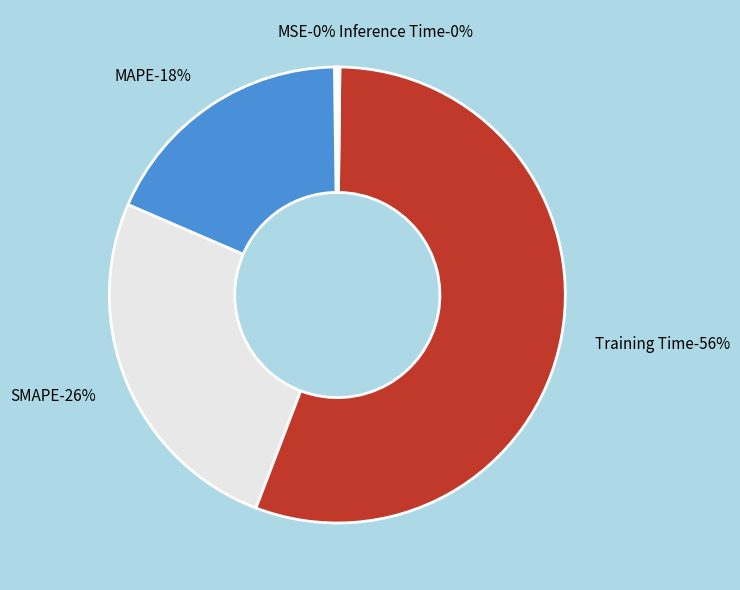

Which slice represents more than half of the pie?

Training Time